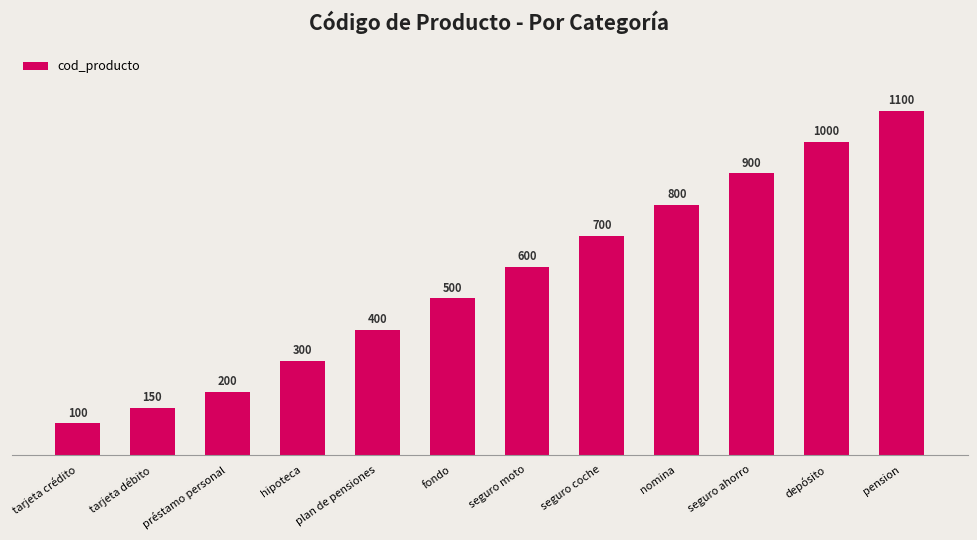

Reading right to left, list all the values displayed in this chart.

pension=1100	depósito=1000	seguro ahorro=900	nomina=800	seguro coche=700	seguro moto=600	fondo=500	plan de pensiones=400	hipoteca=300	préstamo personal=200	tarjeta débito=150	tarjeta crédito=100